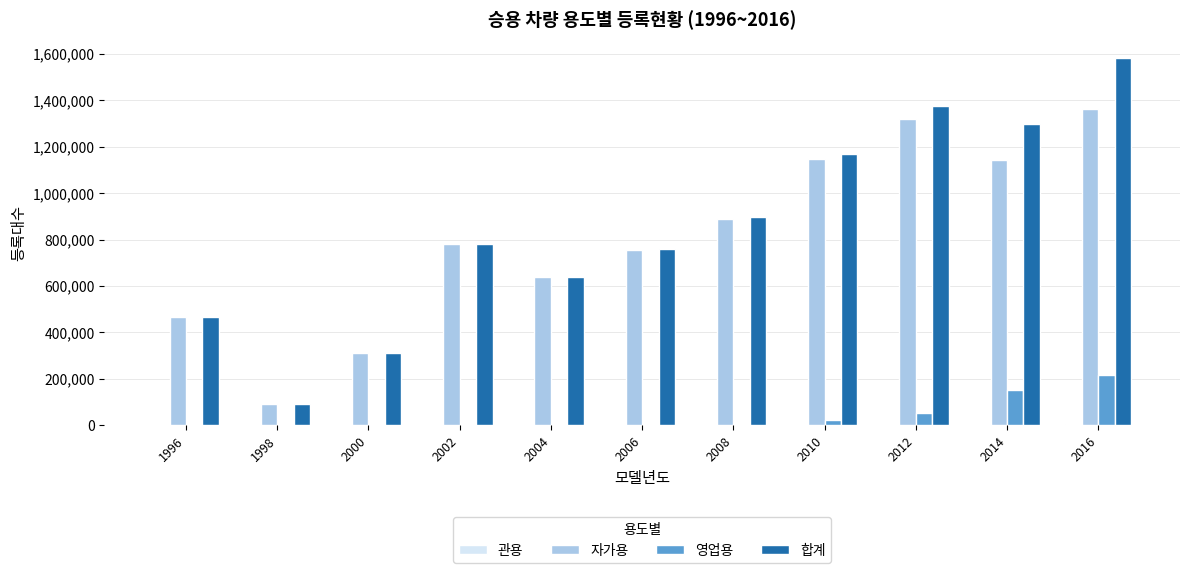

At which category does the chart reach its peak across all series?

2016